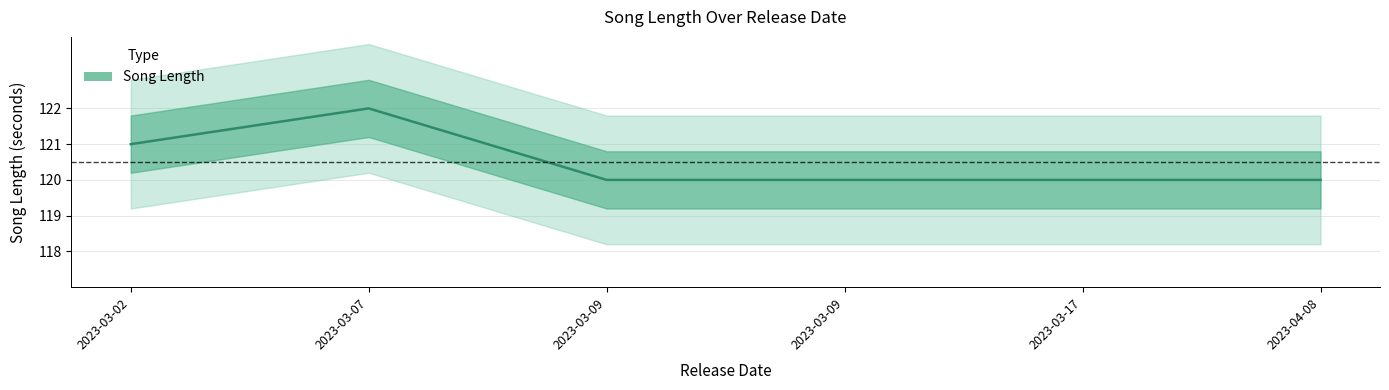

What is the difference between the second highest and minimum values?

1